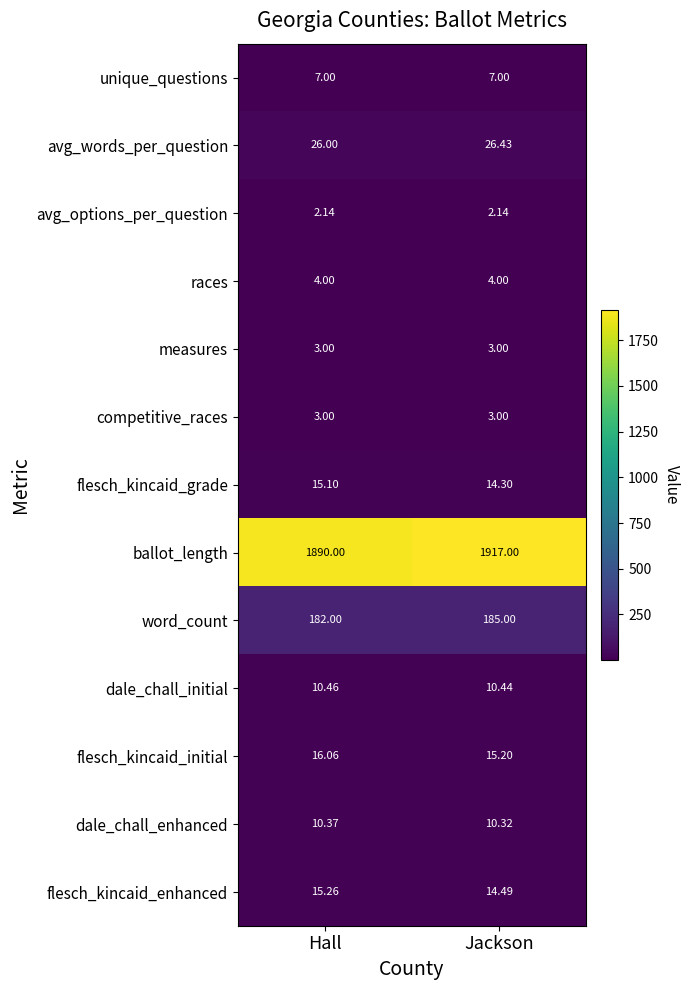

Which series changed the most between Hall and Jackson?

ballot_length